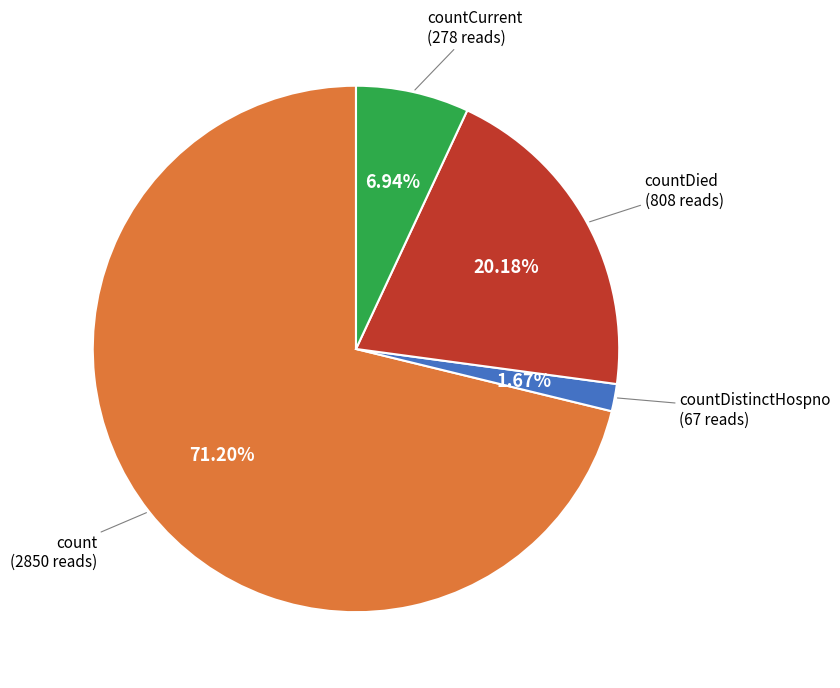

Does any single category account for the majority?

Yes